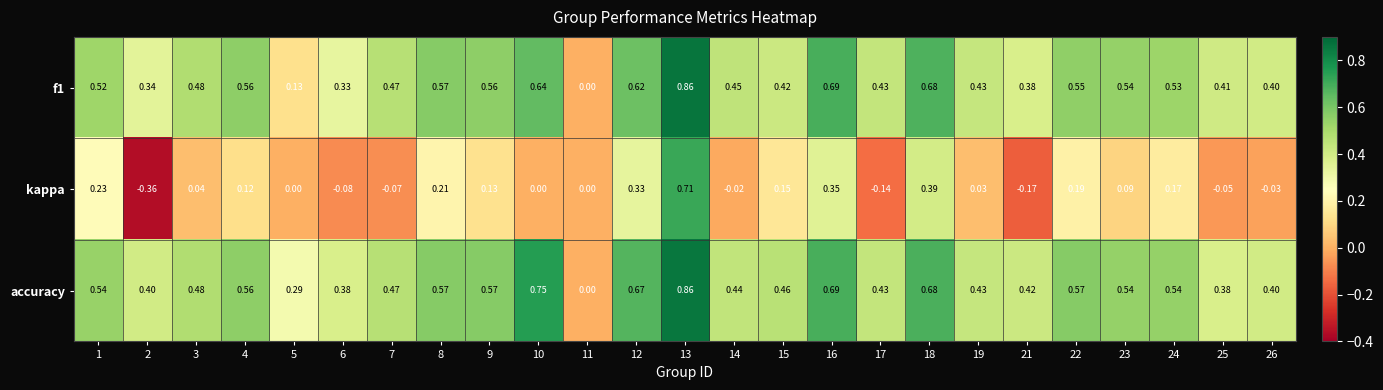

Which series has the largest total across all categories?

accuracy